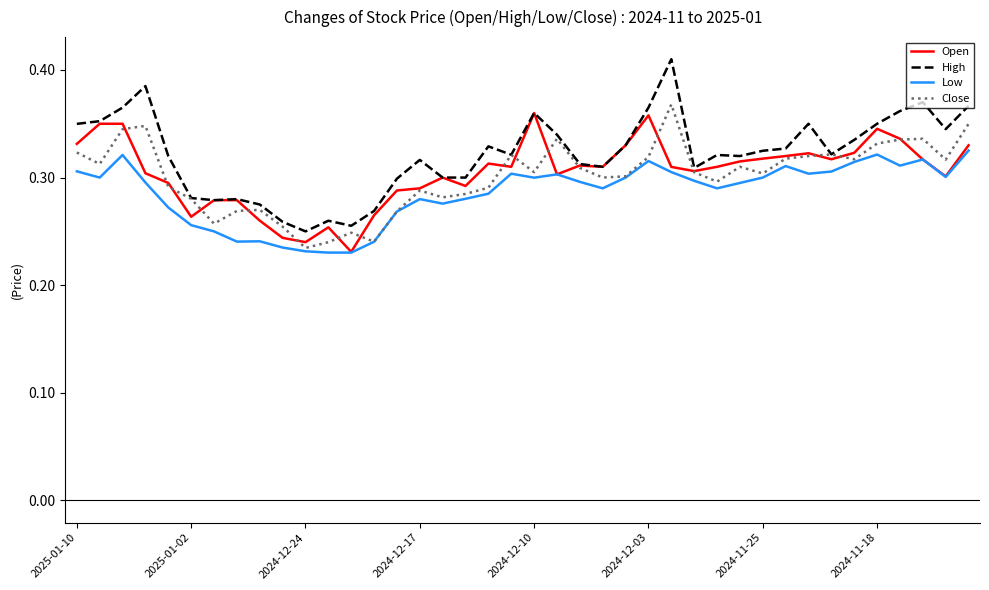

True or false: High and Low intersect in this chart.

False